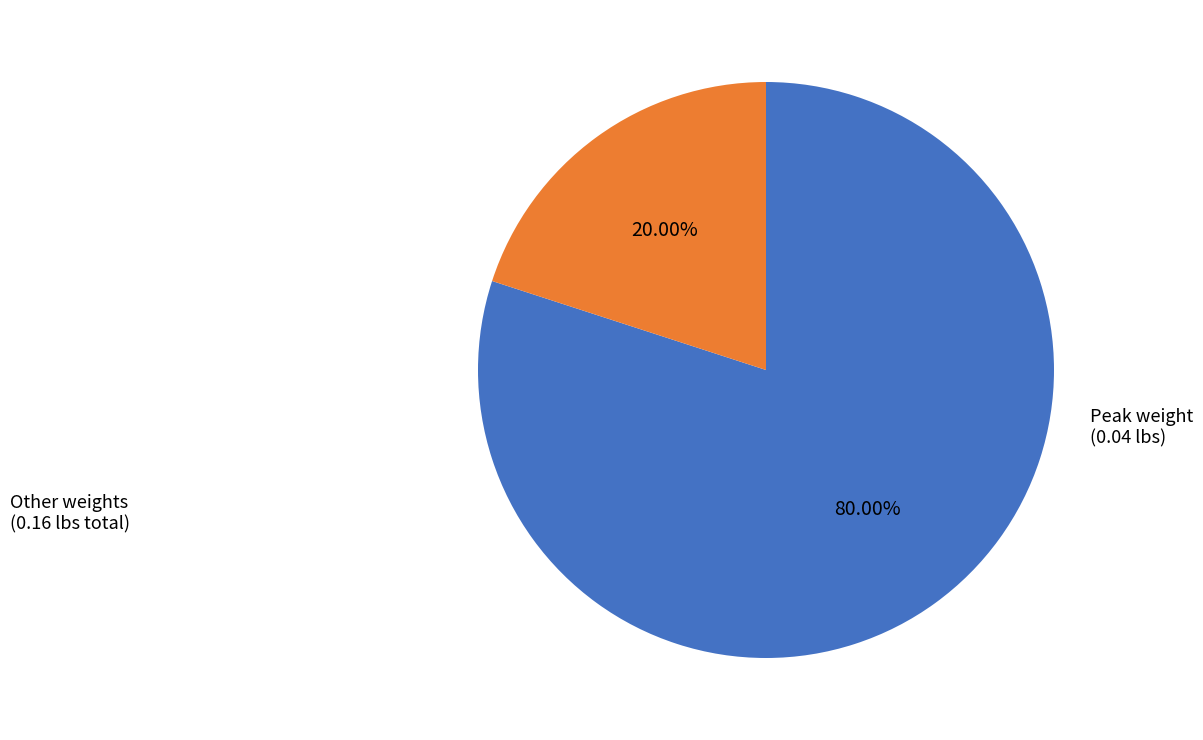

To the nearest percent, what is the average slice percentage?

50%